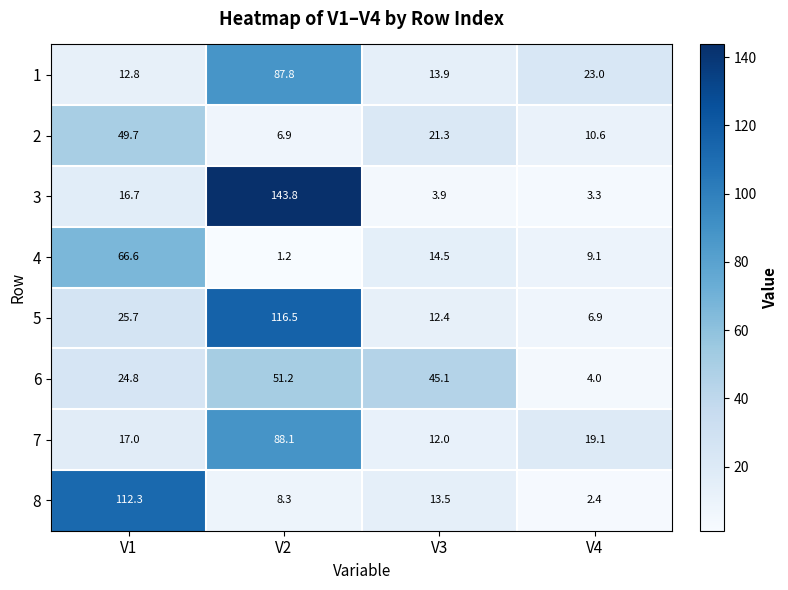

True or false: 7 has a value of 11.6 at V4.

False